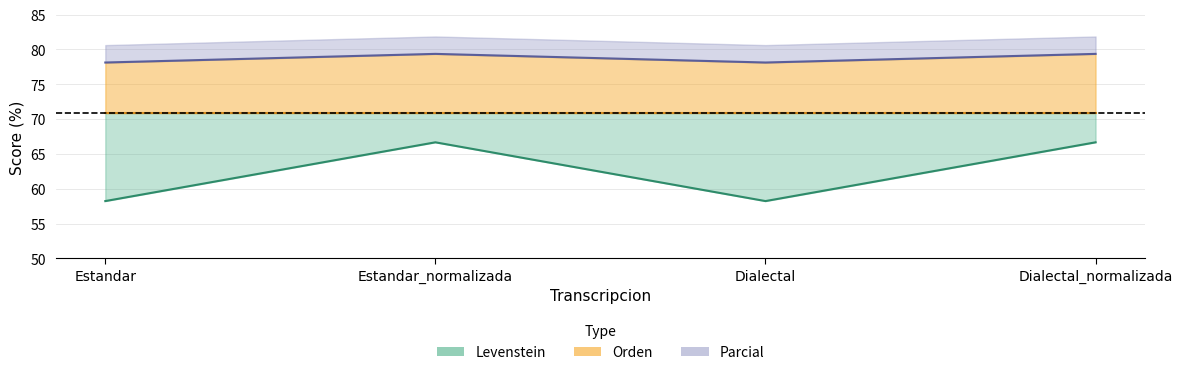

True or false: Parcial has a value of 39.9 at Estandar_normalizada.

False